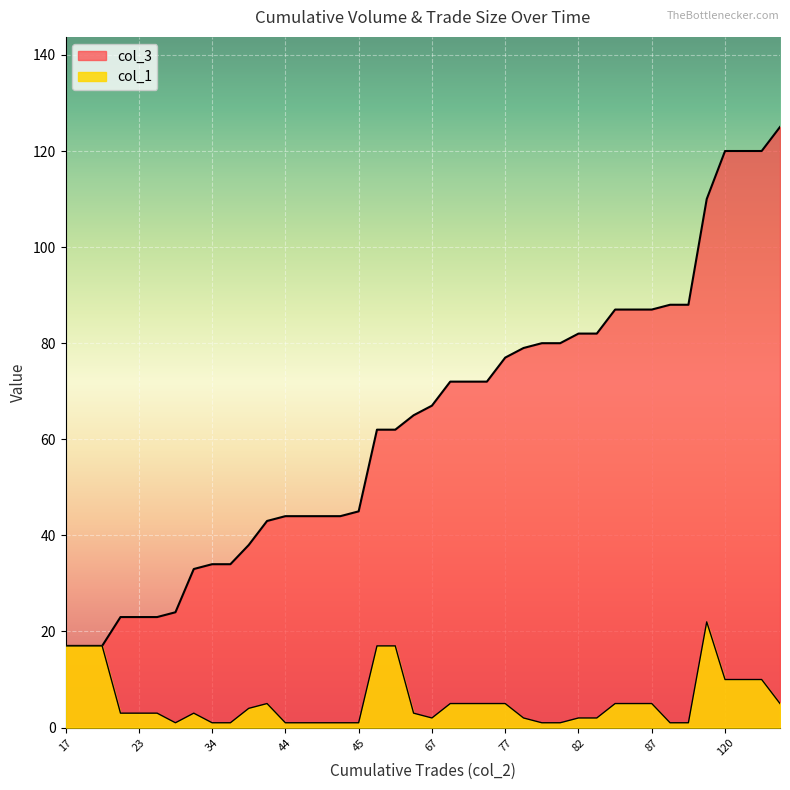

Rank the categories by col_3 value from lowest to highest.

17, 17, 17, 23, 23, 23, 24, 33, 34, 34, 38, 43, 44, 44, 44, 44, 45, 62, 62, 65, 67, 72, 72, 72, 77, 79, 80, 80, 82, 82, 87, 87, 87, 88, 88, 110, 120, 120, 120, 125